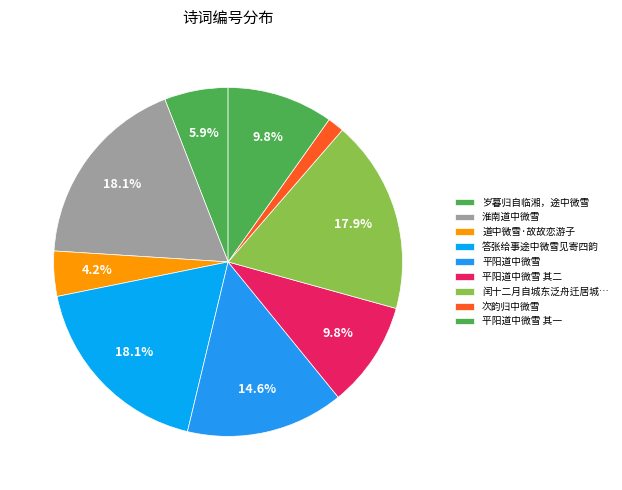

How many slices are in this pie chart?

9